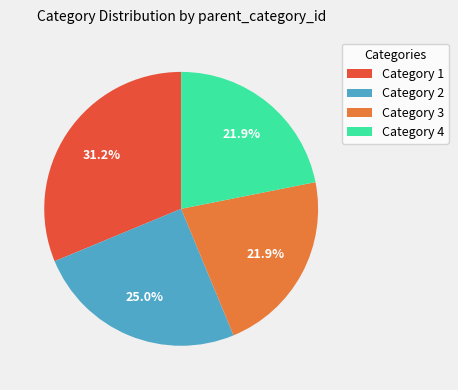

What percentage is NOT represented by Category 2?

75.0%